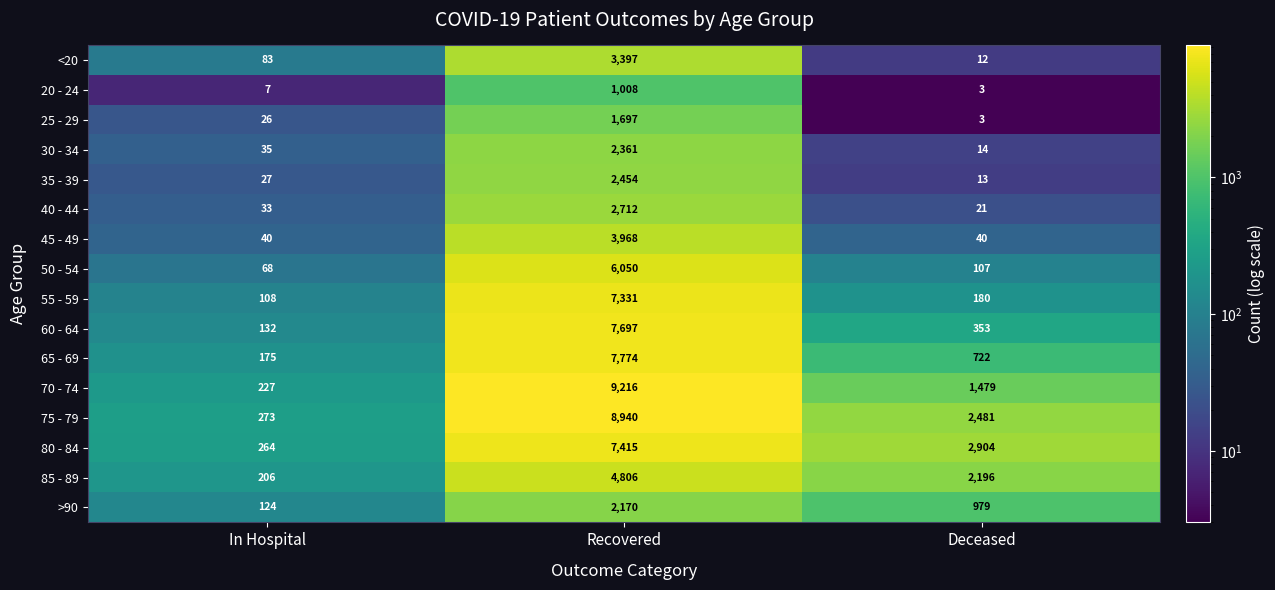

True or false: 65 - 69 has a value of 722 at Deceased.

True